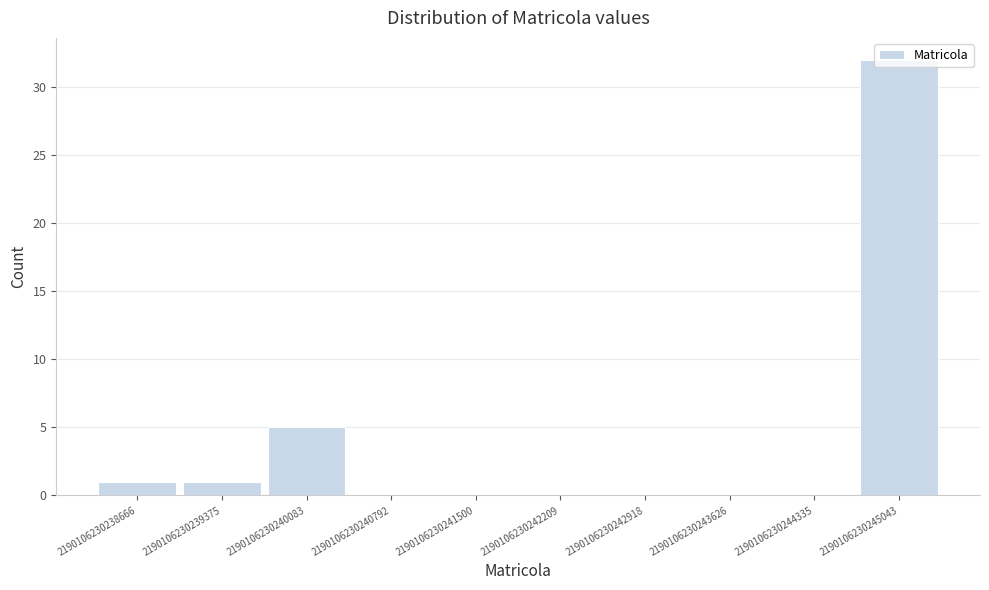

The value at 2190106230239375 is 1. True or false?

True